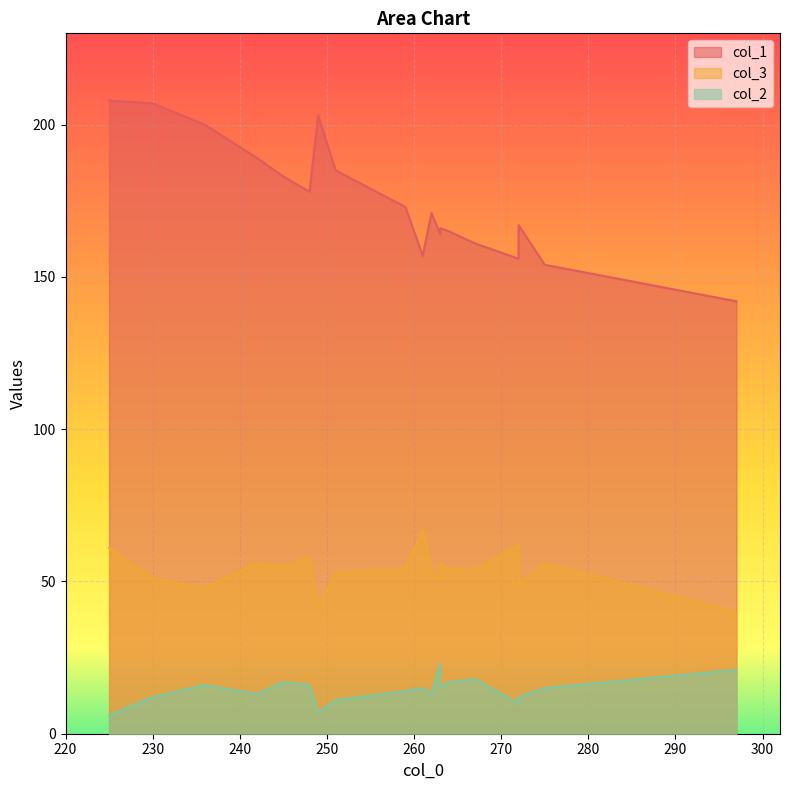

What is the lowest value of the col_1 series?

142